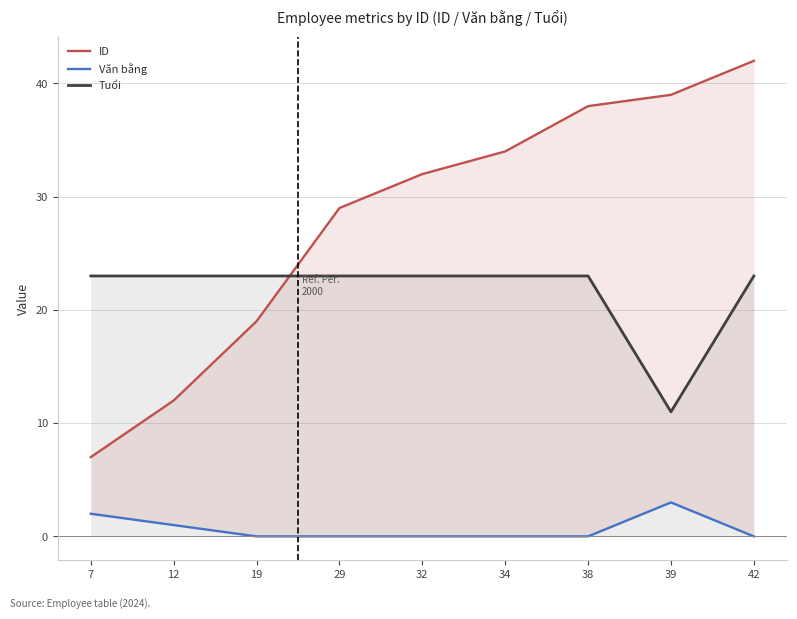

Reading left to right, transcribe all the data shown in this chart.

ID: 7=7	12=12	19=19	29=29	32=32	34=34	38=38	39=39	42=42
Văn bằng: 7=2	12=1	19=0	29=0	32=0	34=0	38=0	39=3	42=0
Tuổi: 7=23	12=23	19=23	29=23	32=23	34=23	38=23	39=11	42=23